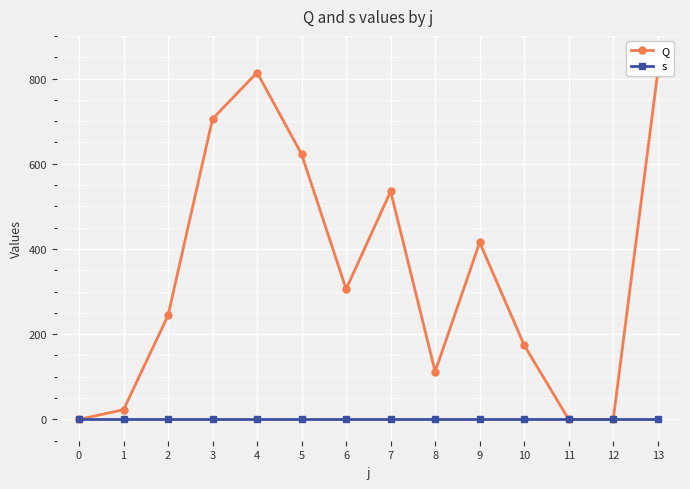

Which label corresponds to the largest value in the chart?

4